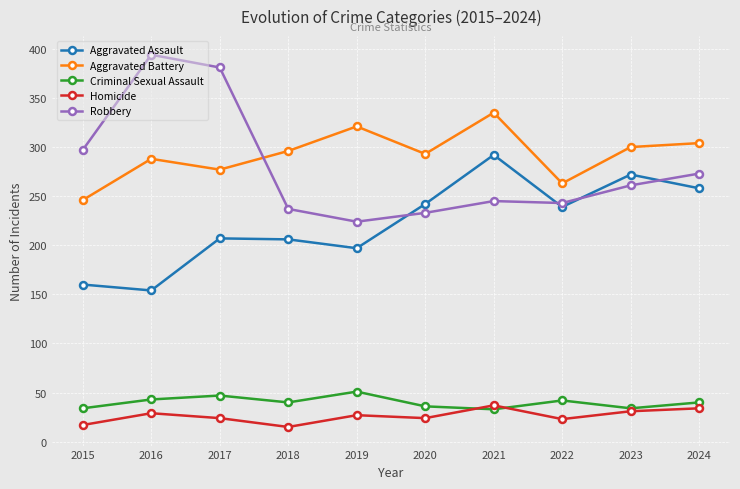

True or false: Aggravated Battery and Criminal Sexual Assault cross at least once.

False